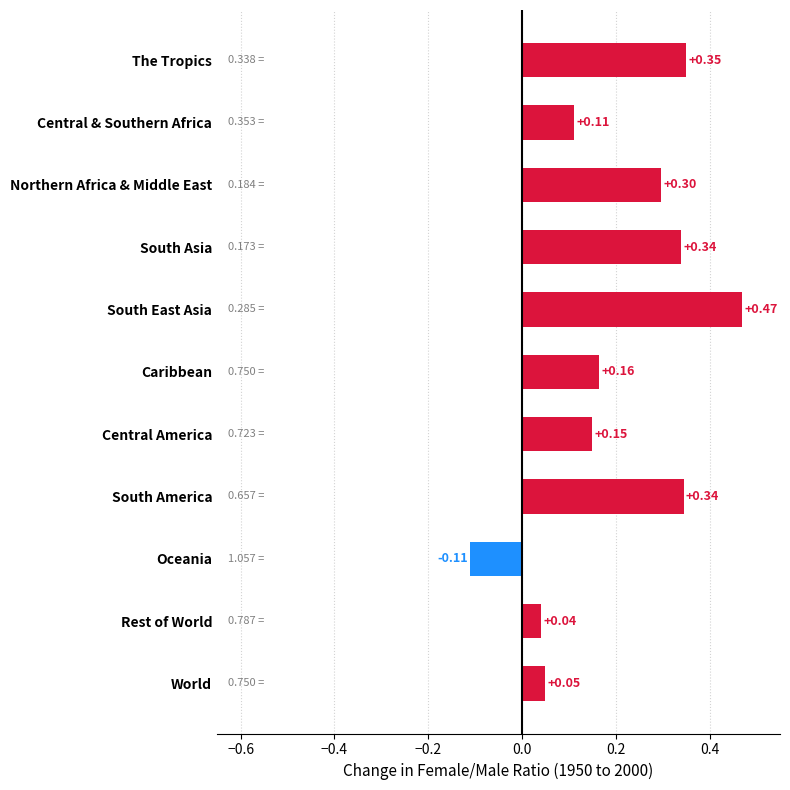

Which label corresponds to the smallest value in the chart?

Oceania